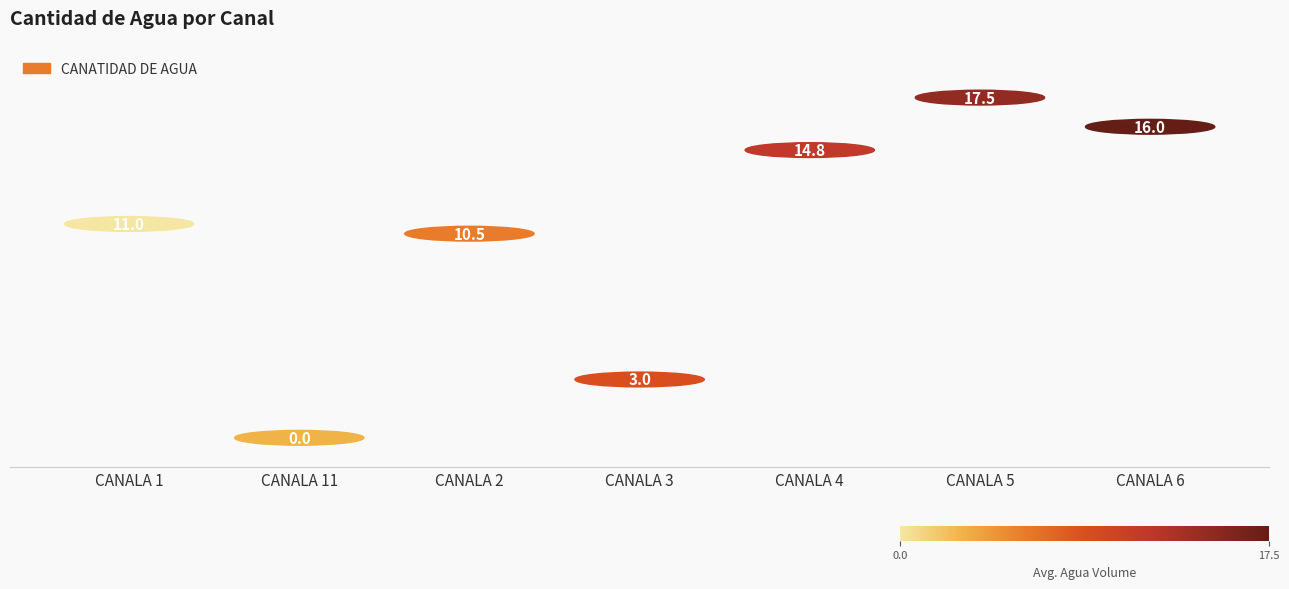

Reading right to left, what are all the values shown in this chart?

CANALA 6=16.0	CANALA 5=17.5	CANALA 4=14.8	CANALA 3=3.0	CANALA 2=10.5	CANALA 11=0.0	CANALA 1=11.0